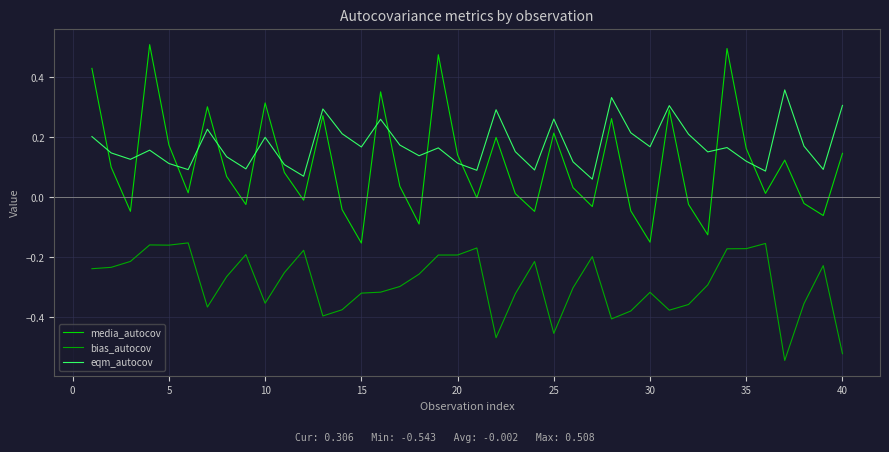

True or false: bias_autocov and eqm_autocov cross at least once.

False